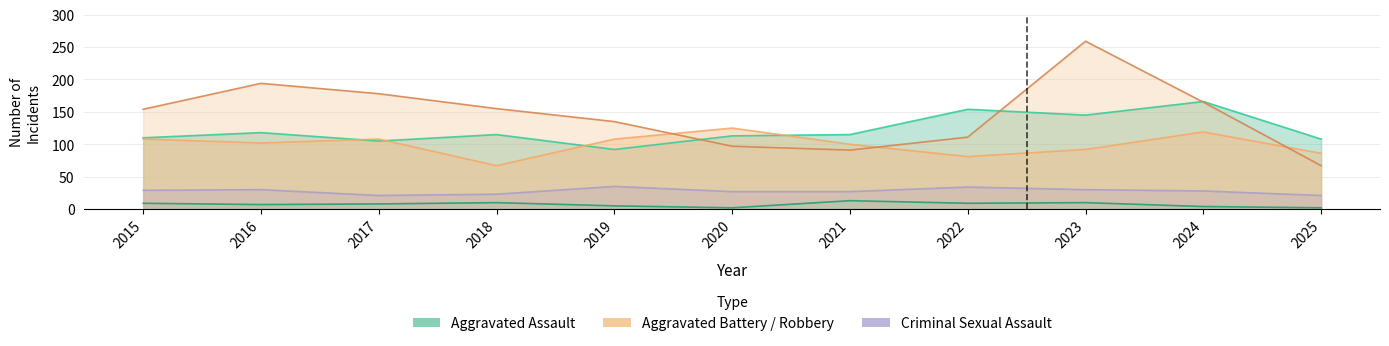

At which category does Homicide reach its first local peak?

2018